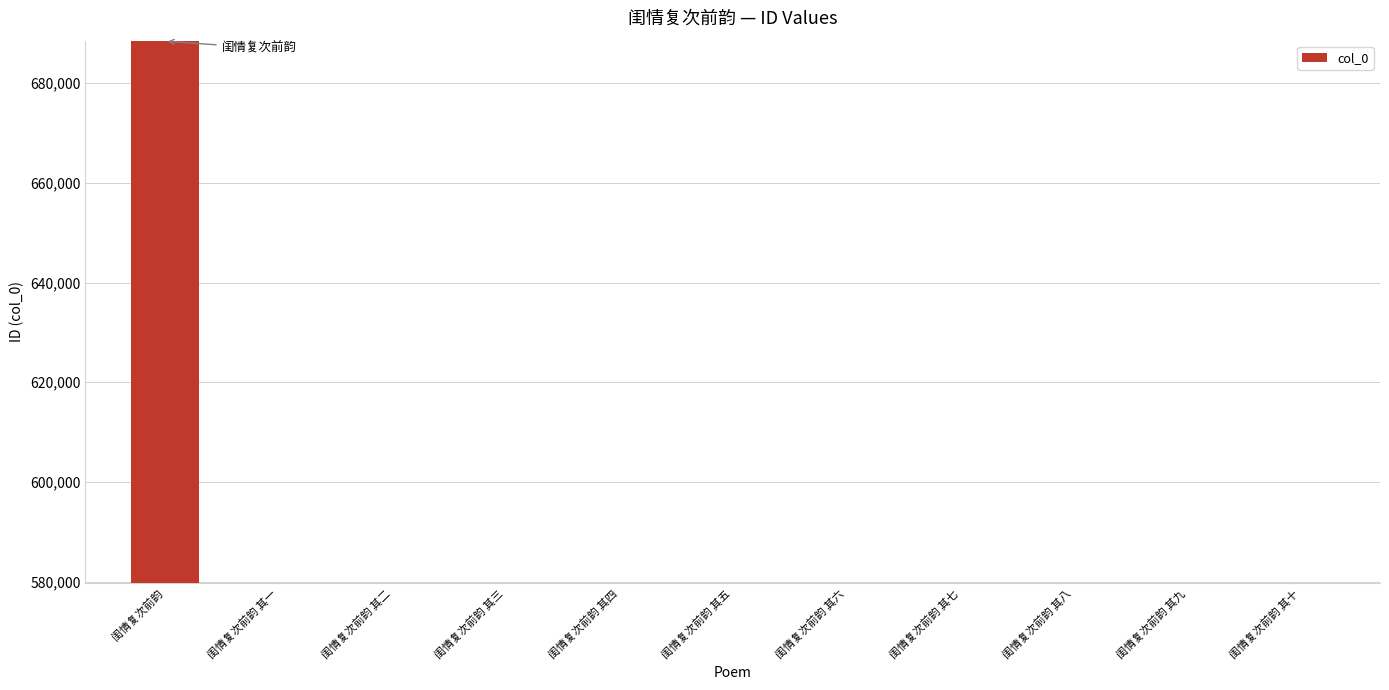

Where does the data first go above 579756?

闺情复次前韵